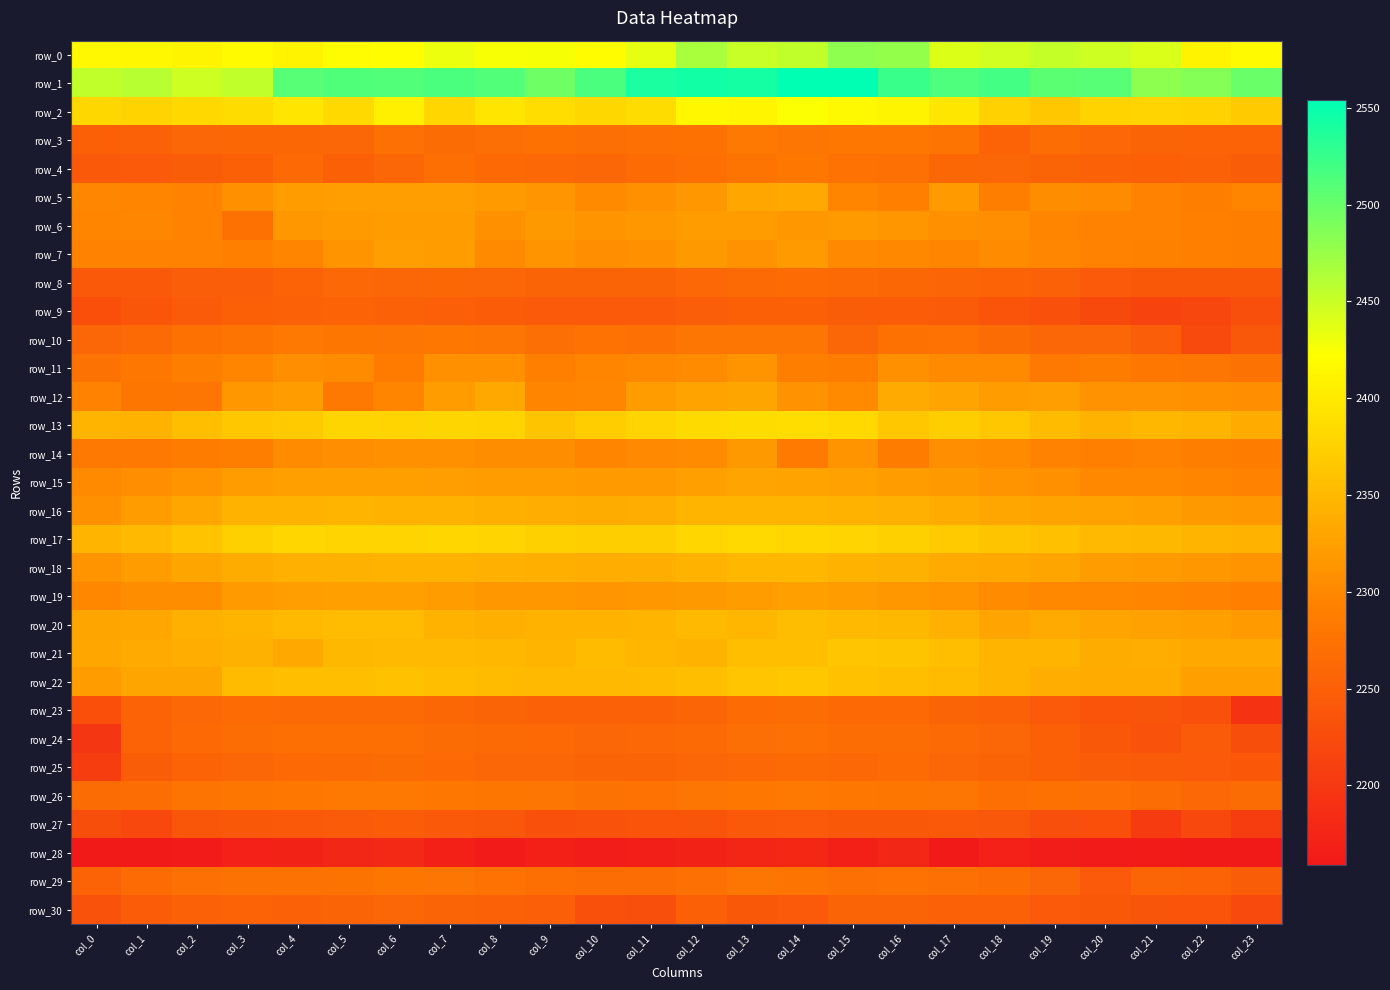

At which label is row_7 closest to 2305?

col_10